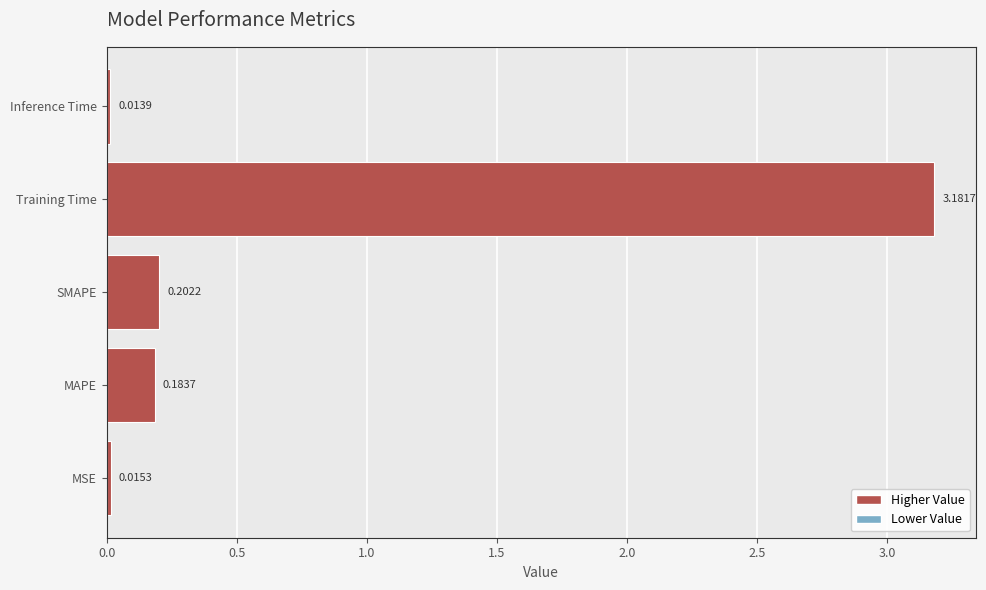

Where is the data nearest to the value 1?

SMAPE